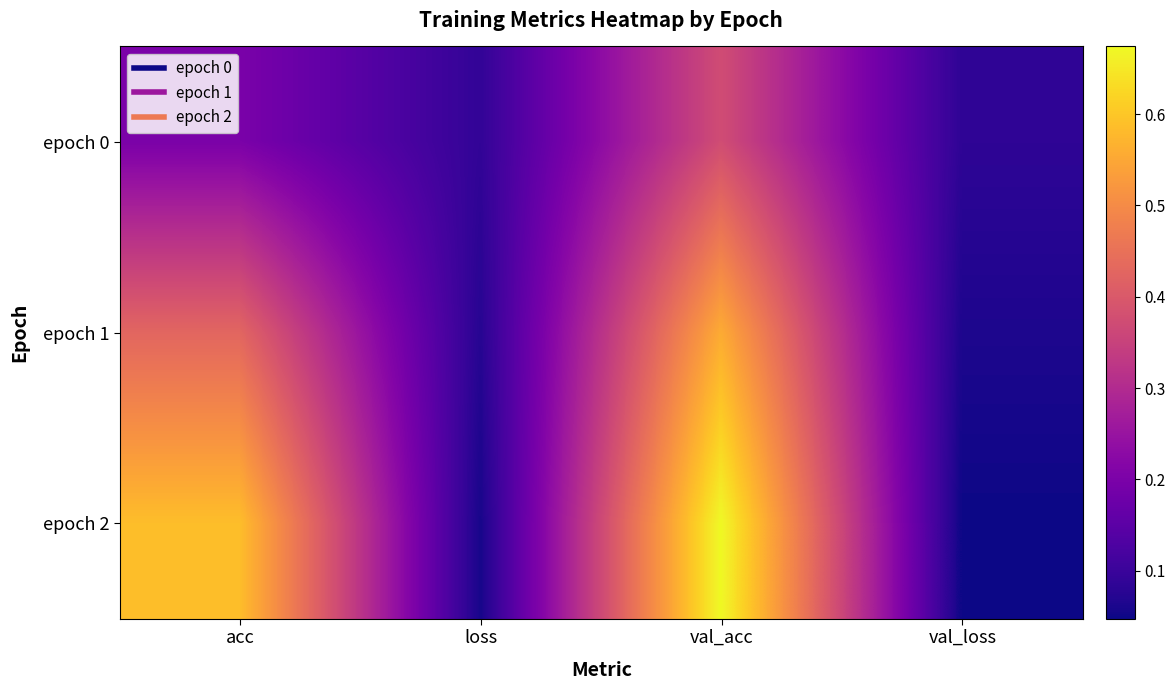

Which label corresponds to the largest value in the chart?

val_acc